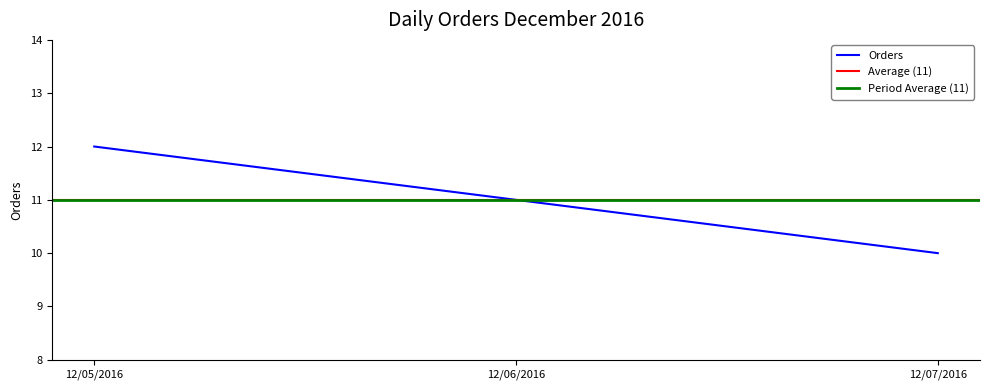

Count the values in the range 10 to 12.

3